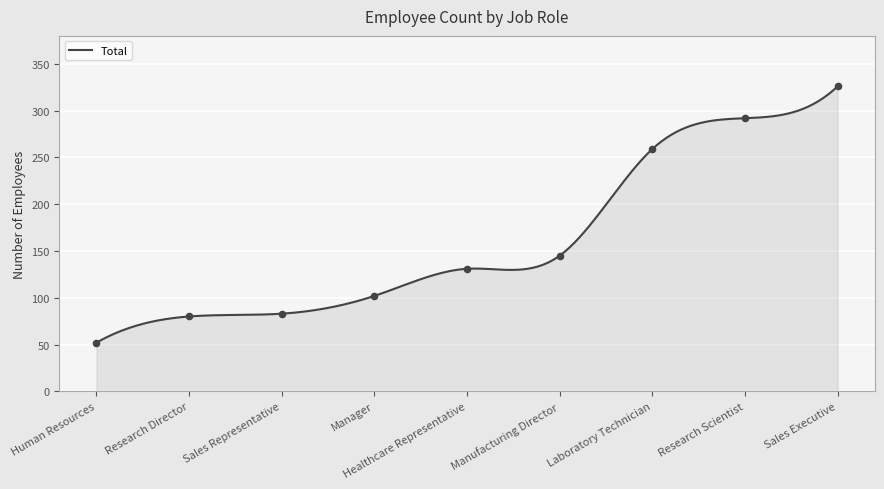

What is the change in value from Healthcare Representative to Manufacturing Director?

+14